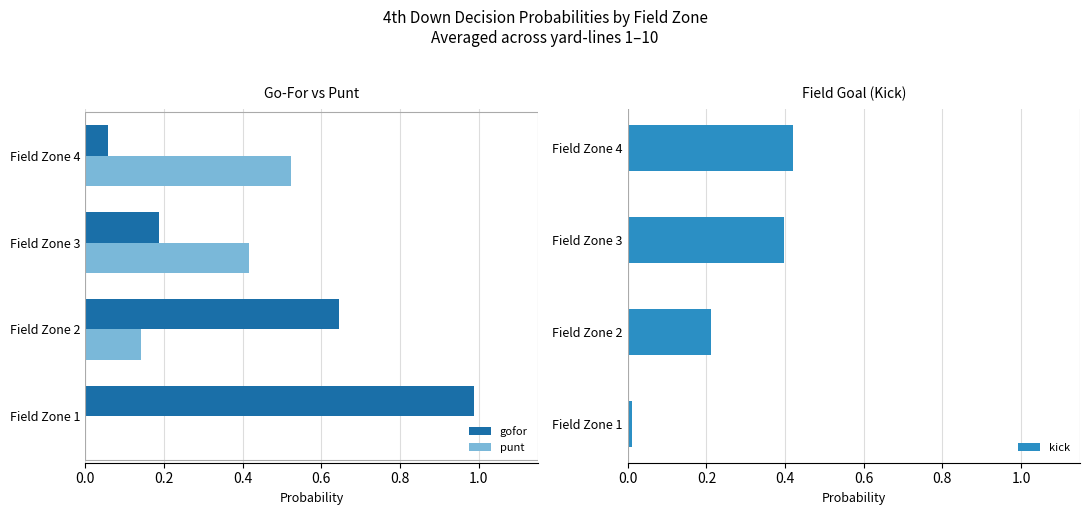

The gofor series shows 0.0 at Field Zone 4. True or false?

False